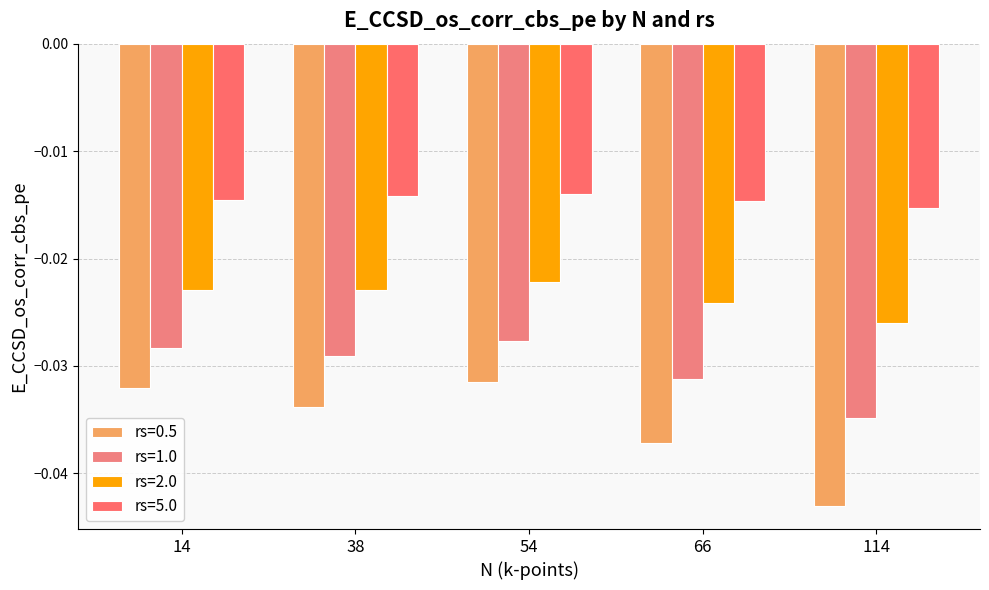

At which category is the sum across all series the highest?

54